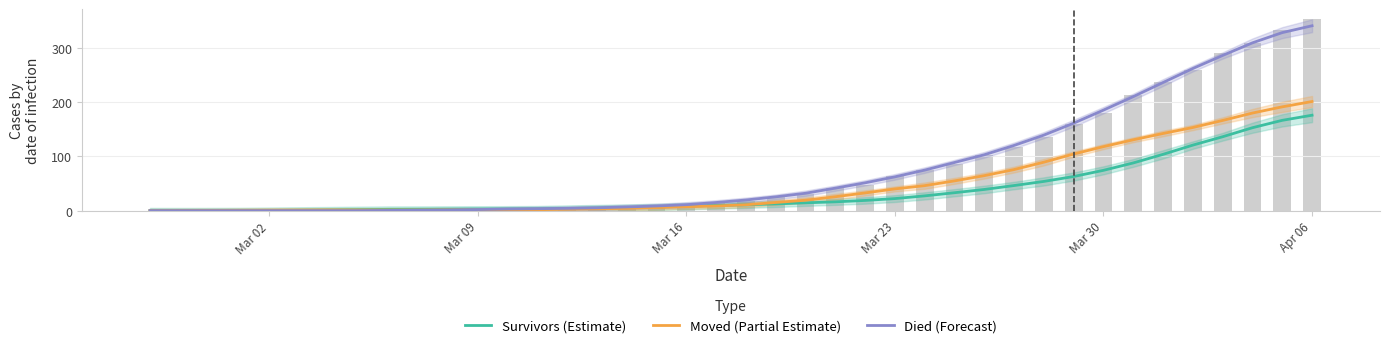

Rank the series by their maximum value, from lowest to highest.

Survivors (Estimate), Moved (Partial Estimate), Died (Forecast)